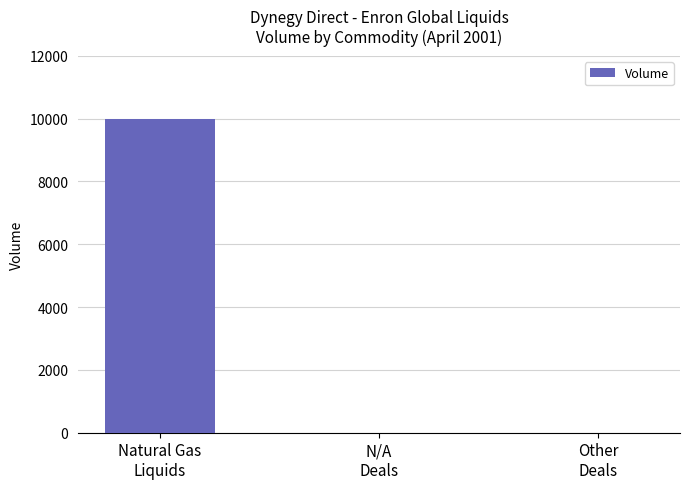

Reading left to right, transcribe all the data shown in this chart.

10000	0	0